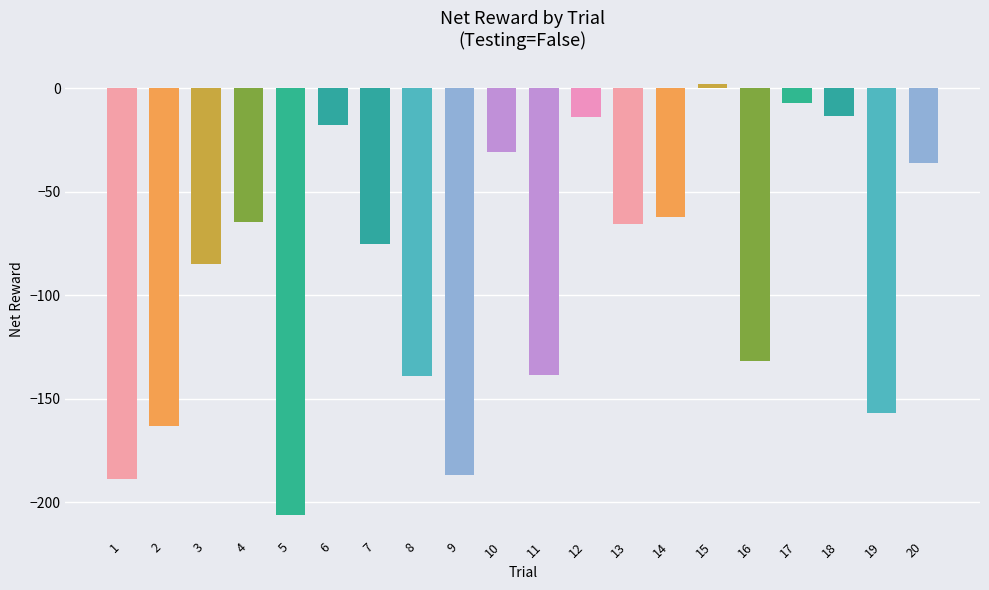

Between 12 and 13, which is larger?

12